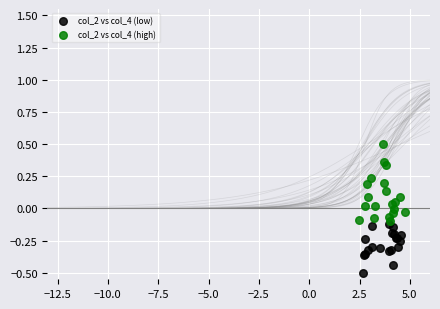

What are all the series names shown in the legend?

col_2 vs col_4 (low), col_2 vs col_4 (high)